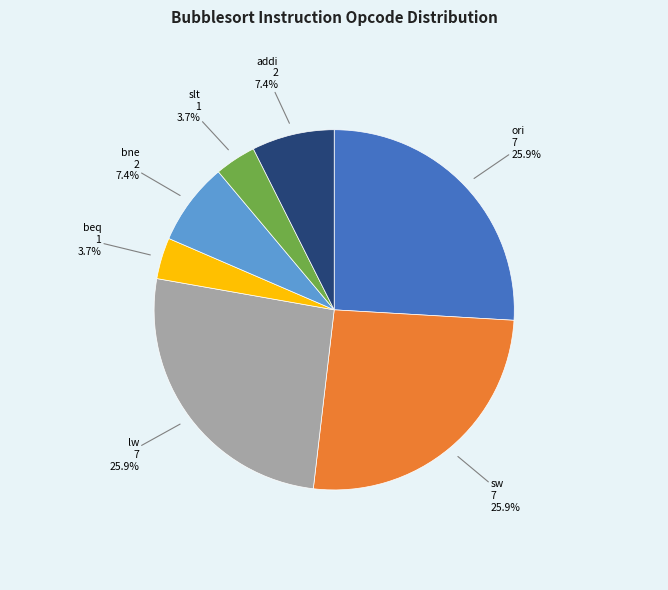

To the nearest percent, what portion does ori represent?

26%